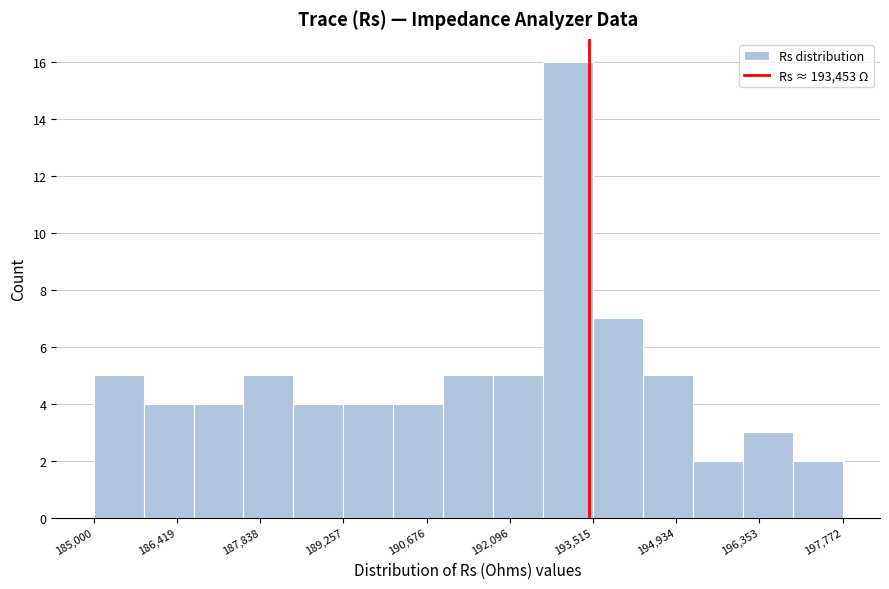

How tall is the bar that spans 188400 to 189200 on the x-axis? Neither the bar edges nor the heights are printed on the chart, so give them approximately, as read against the axes.

4